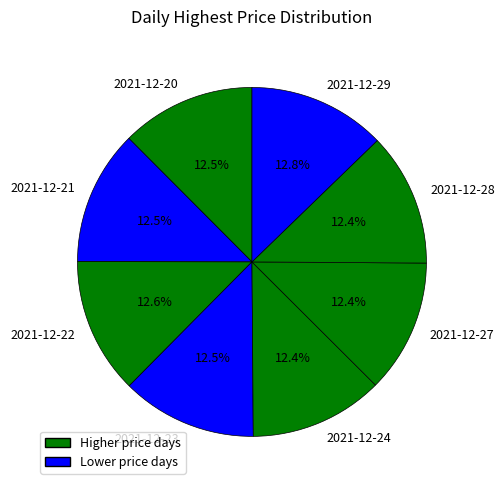

Approximately how many times larger is the value at 2021-12-28 compared to 2021-12-21?

1.0